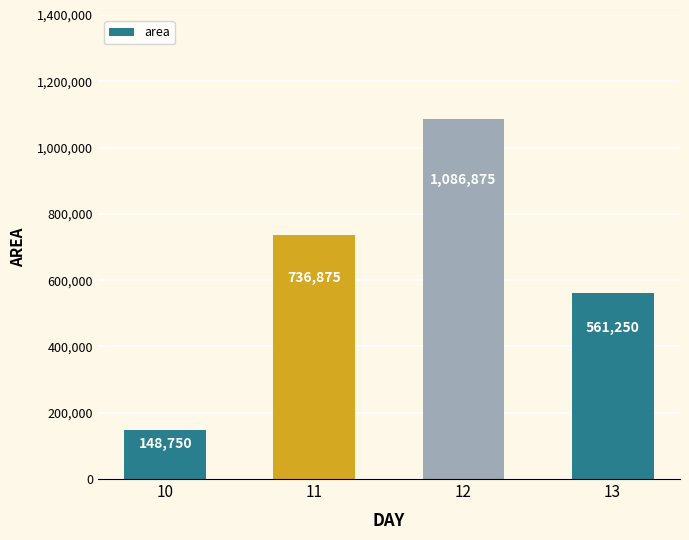

Approximately how many times larger is the value at 10 compared to 11?

0.2